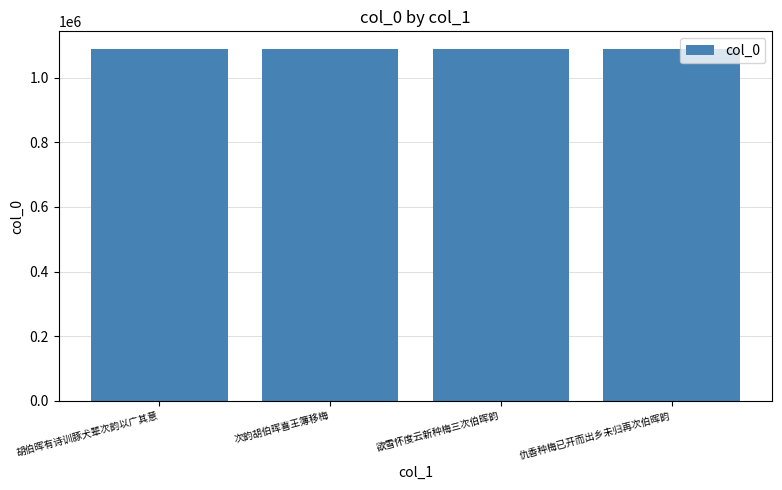

What is the smallest value displayed?

1089348